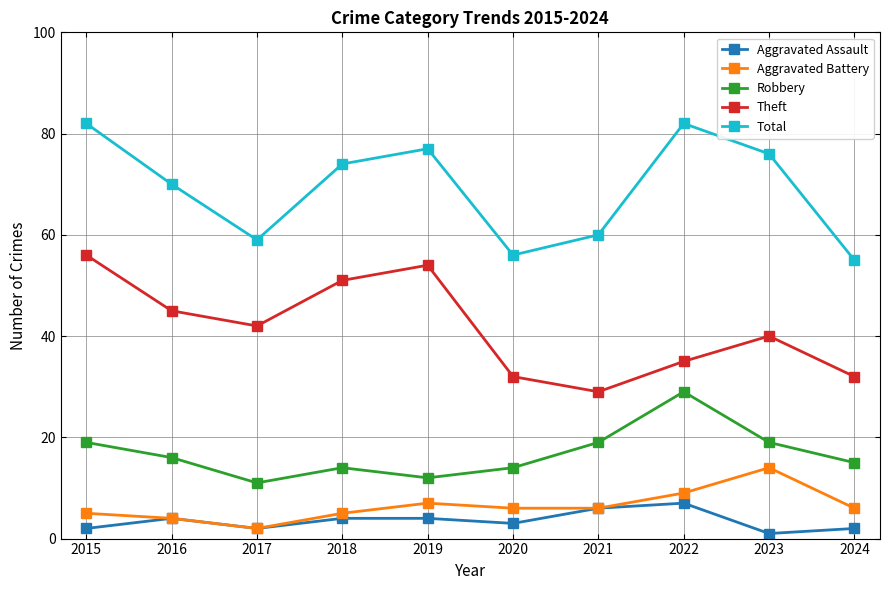

Does the chart display data point markers on the line(s)?

Yes